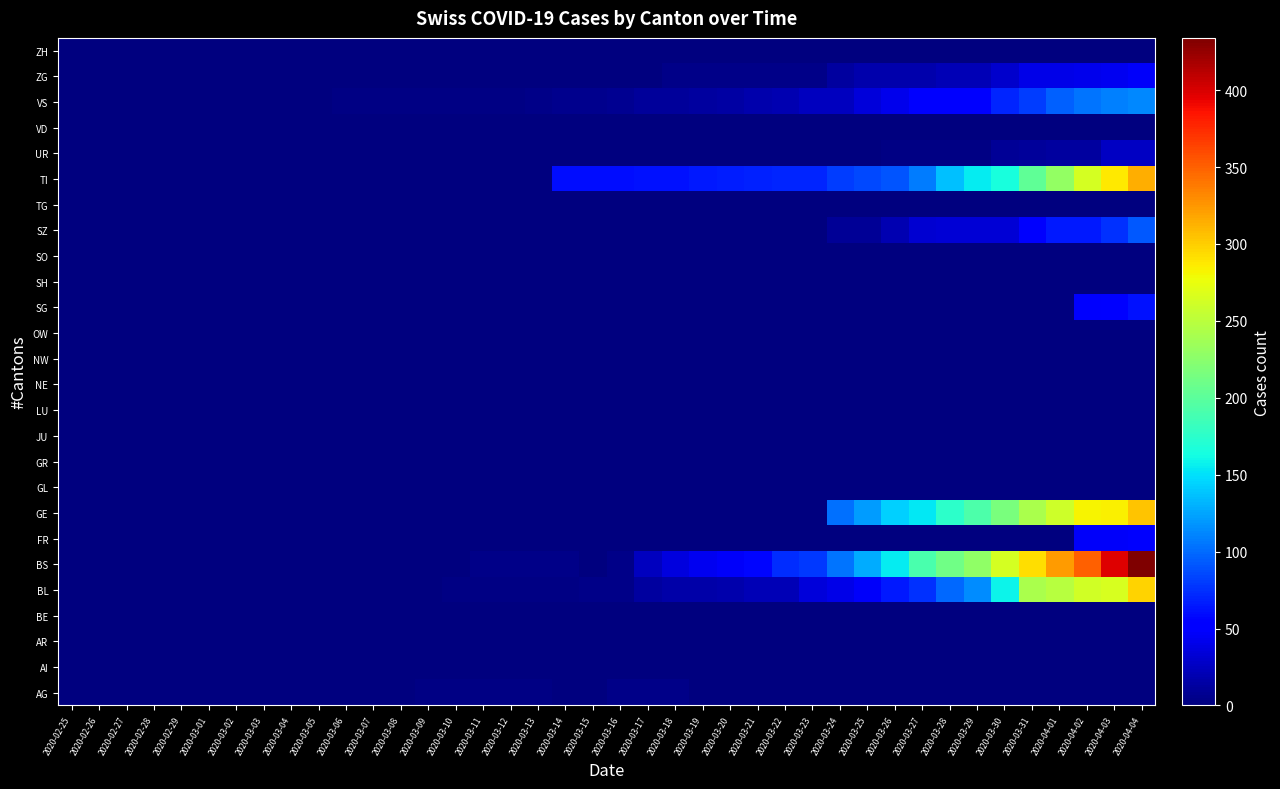

Which has a higher value, 2020-03-28 or 2020-03-25?

2020-03-28